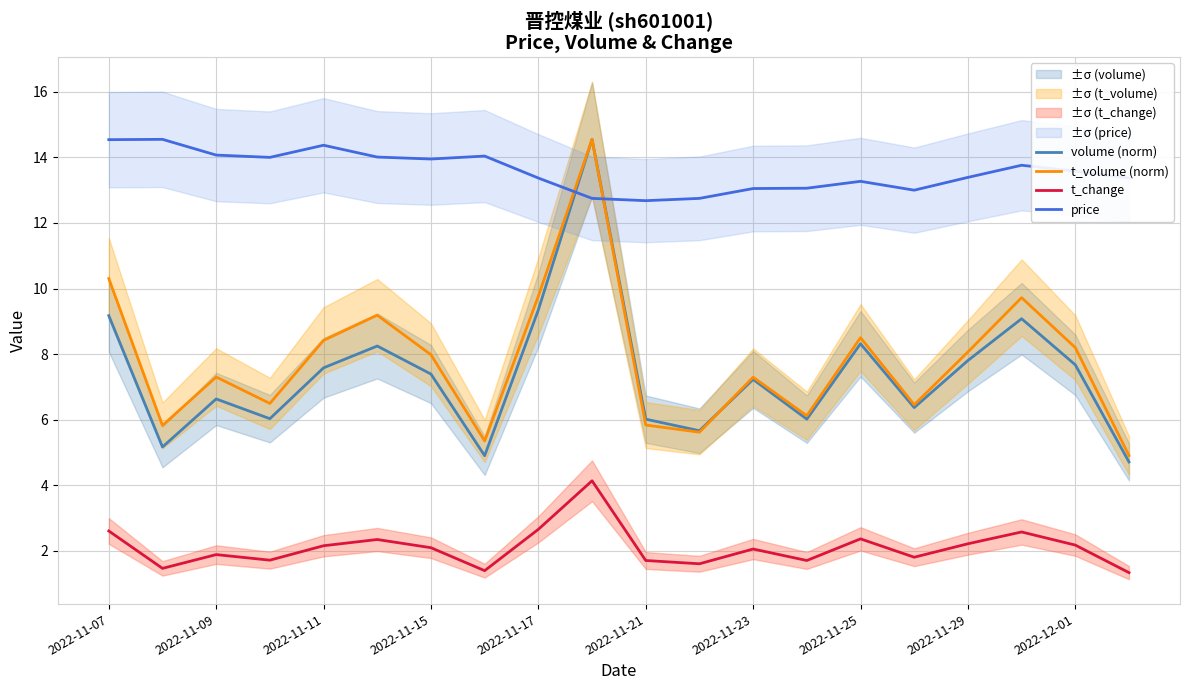

What is the value of the volume (norm) point at the 7th from the left?

7.4